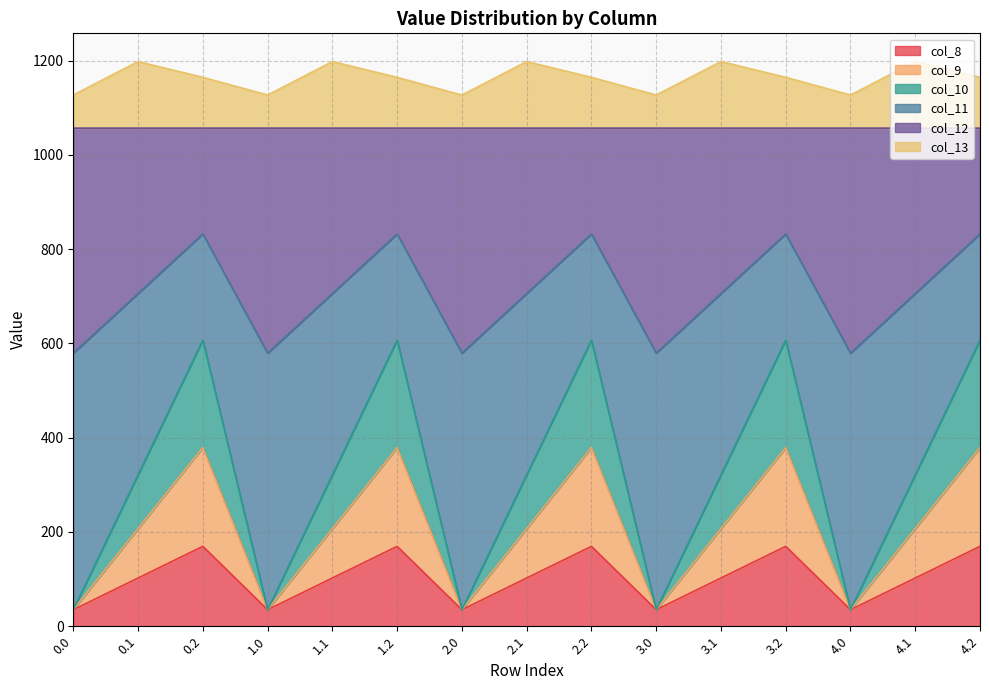

The value of col_8 at 4.2 is 220.5. True or false?

False